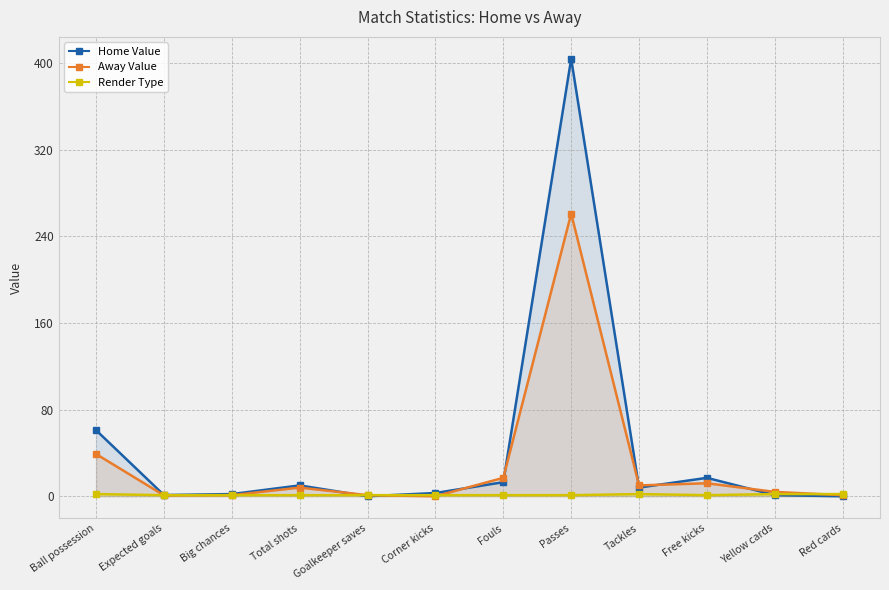

After their last crossing, which series has the higher values: Render Type or Home Value?

Render Type